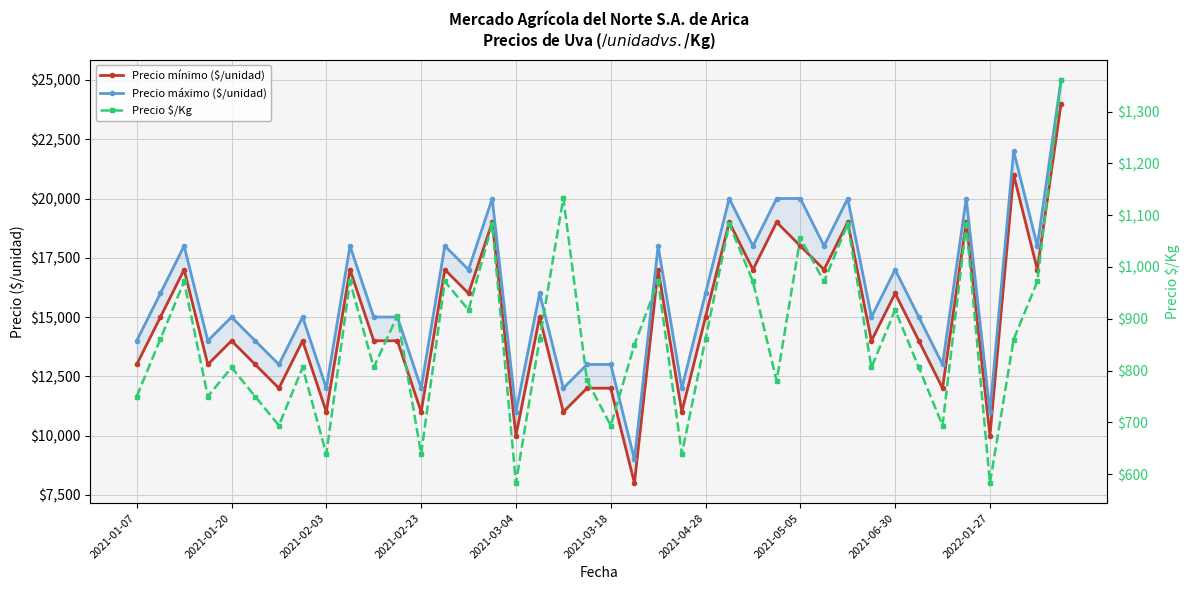

What is the highest value of the Precio máximo ($/unidad) series?

25000